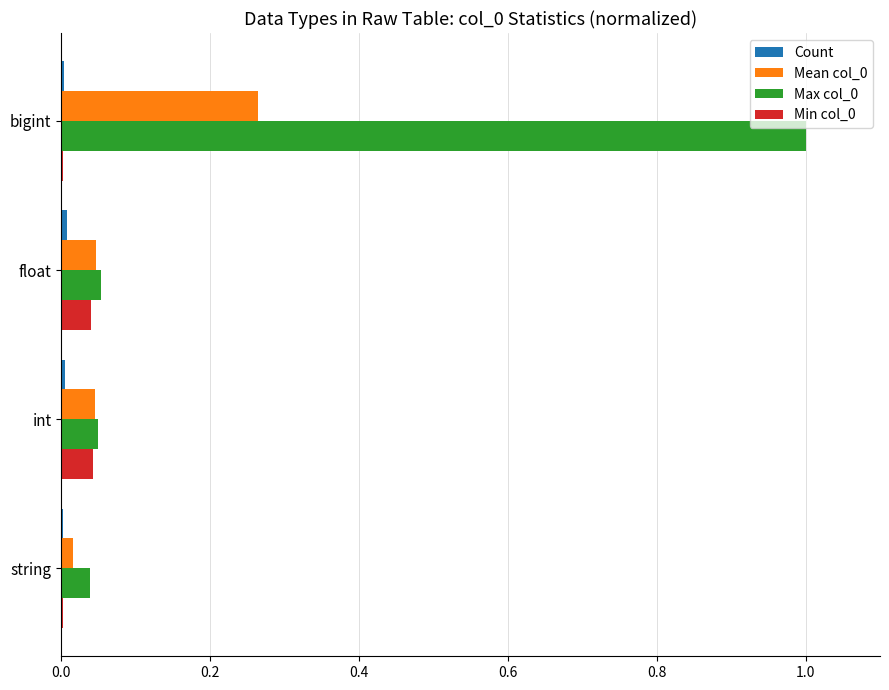

At which category is the sum across all series the highest?

bigint